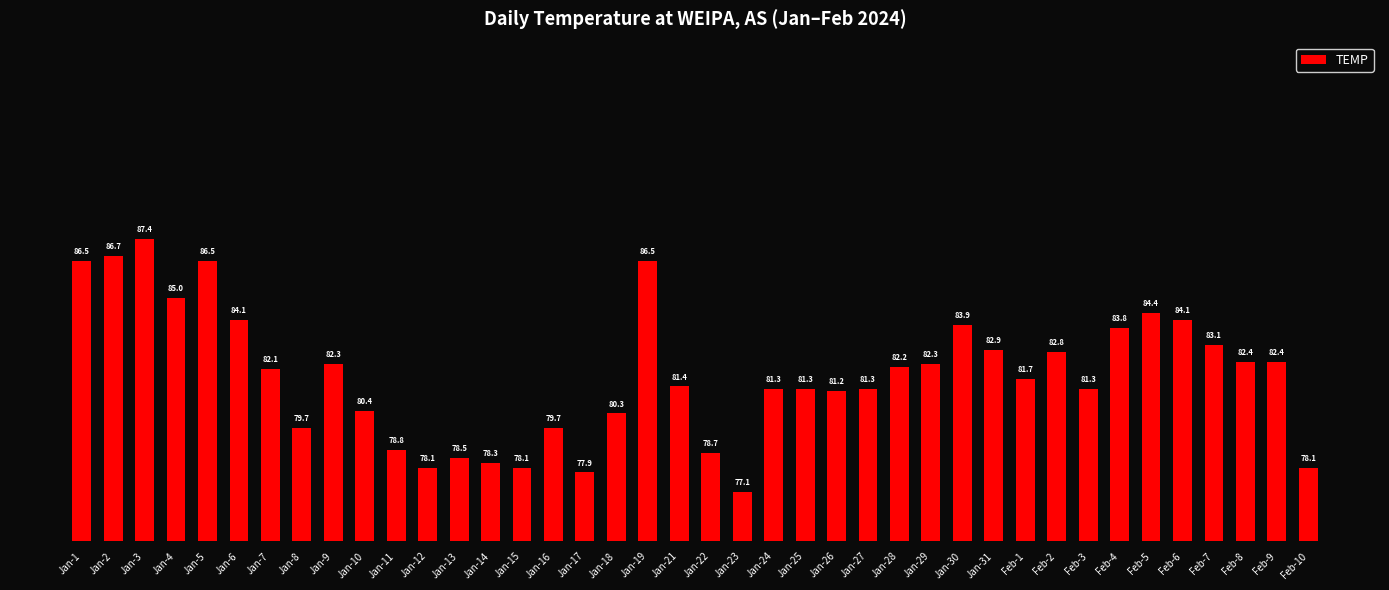

What is the value of the 27th bar from the left?

82.2